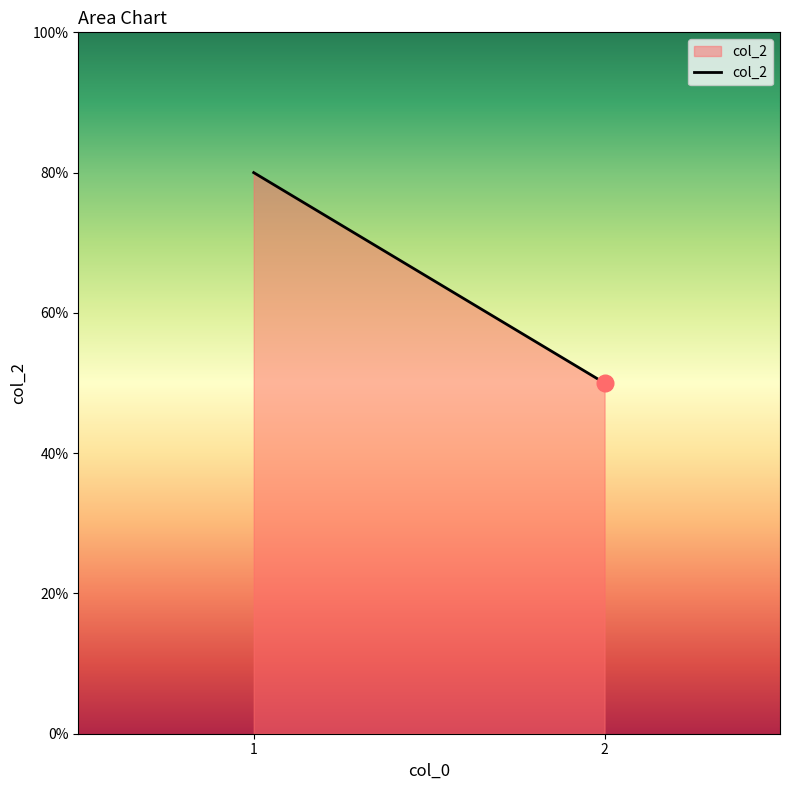

Which label corresponds to the largest value in the chart?

1